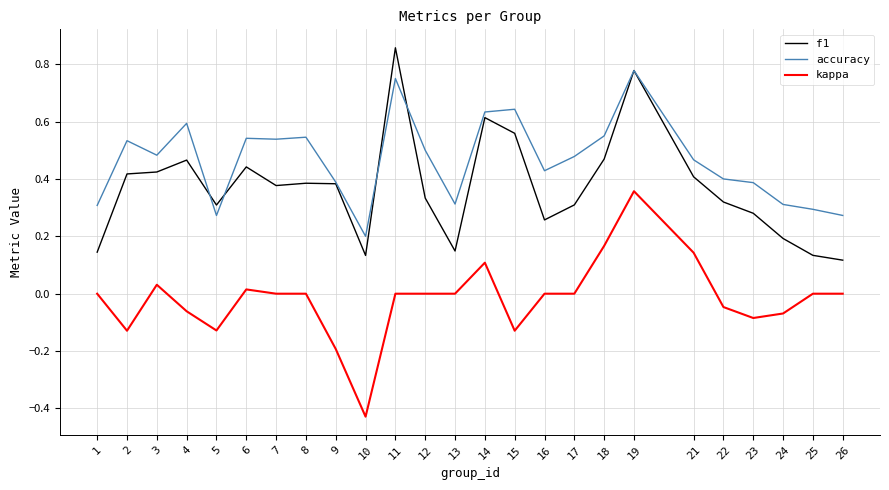

The accuracy series shows 0.6 at 4. True or false?

True